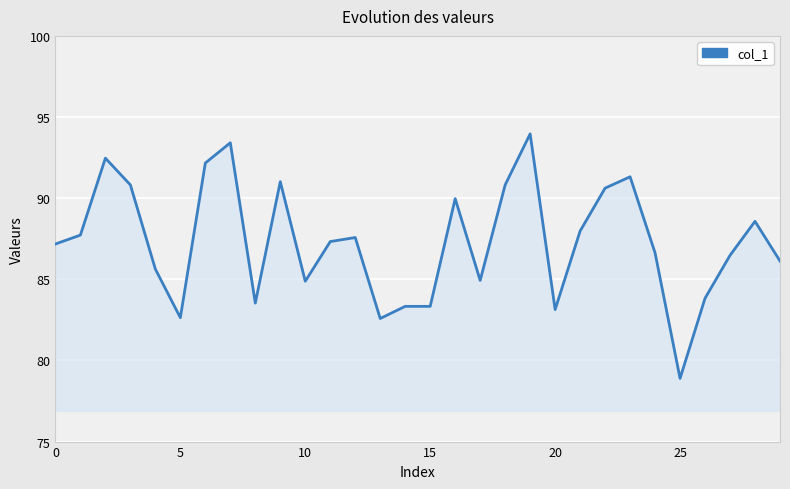

What is the greatest value displayed?

94.0